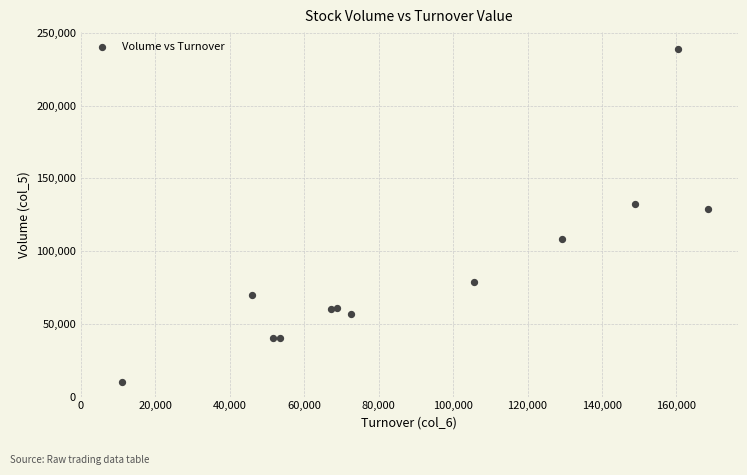

What Y value in the scatter plot is closest to 124500?

129000